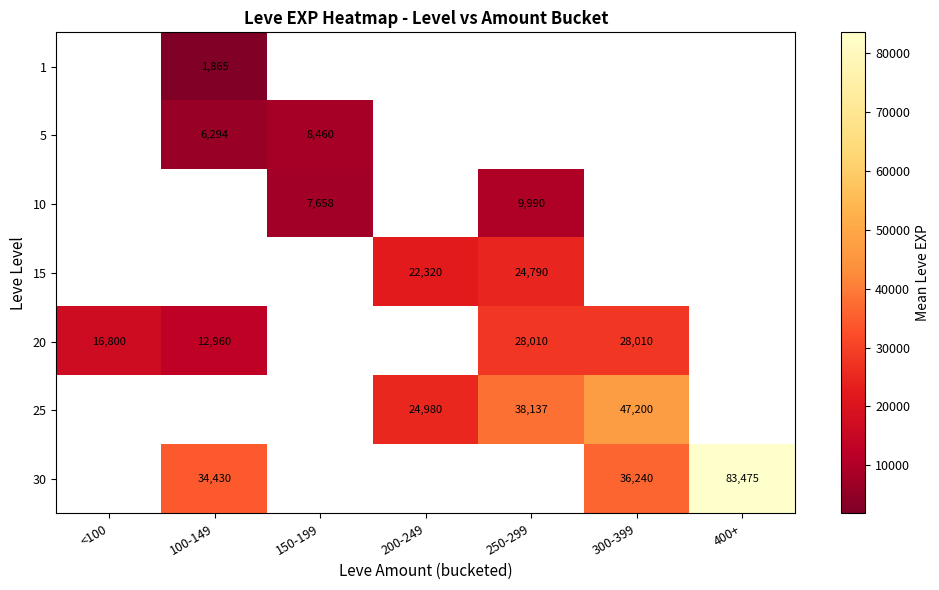

Which label corresponds to the largest value in the chart?

400+